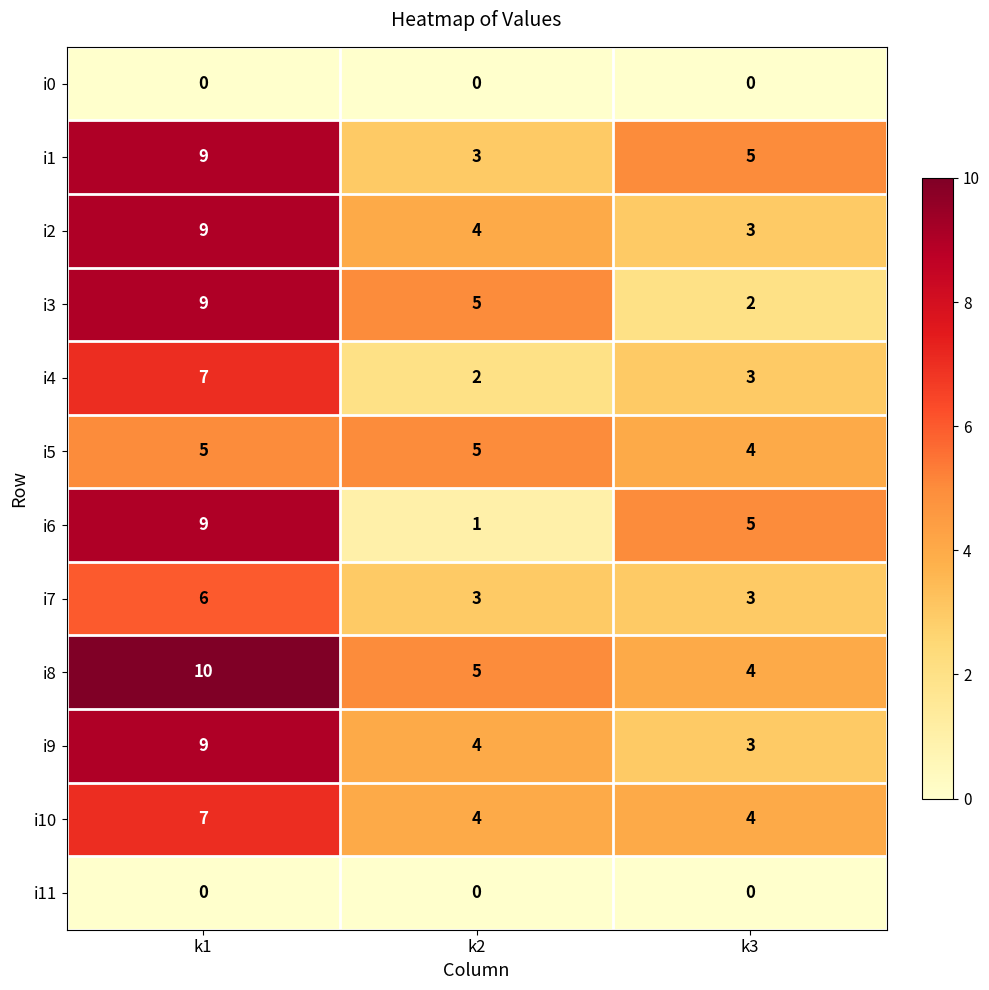

At which category is the sum across all series the highest?

k1